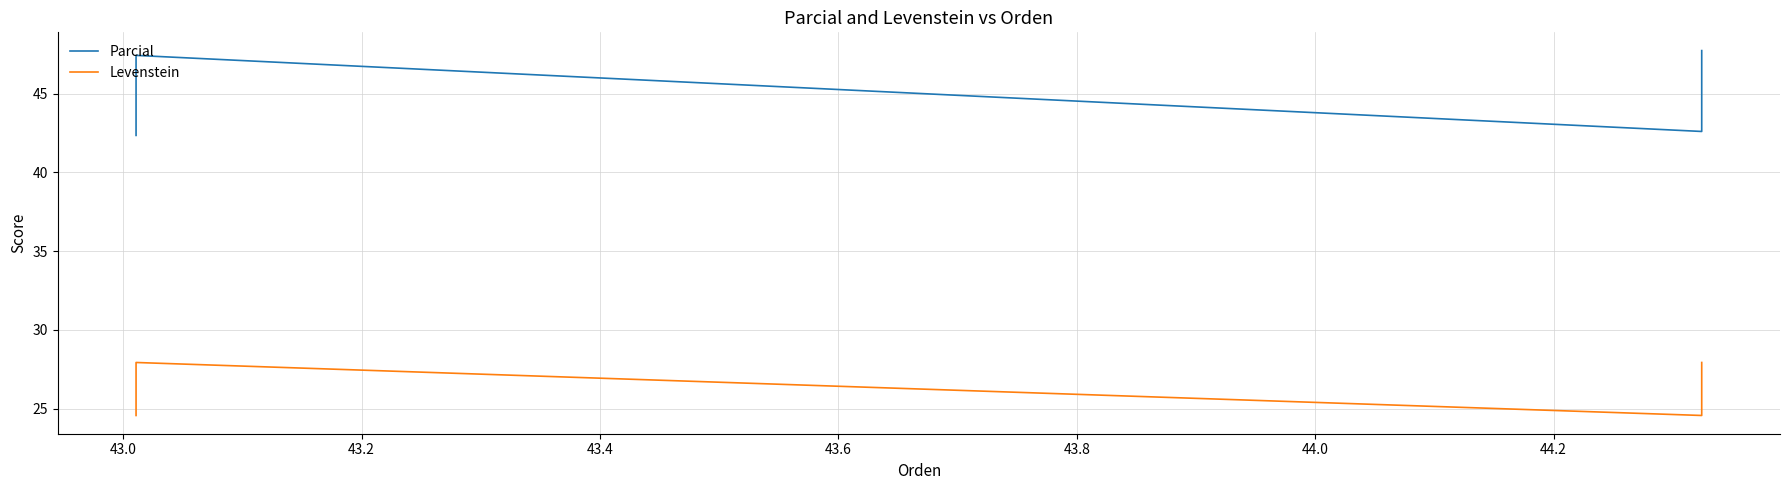

In Parcial, how many points are lower than both neighbors (excluding endpoints)?

1